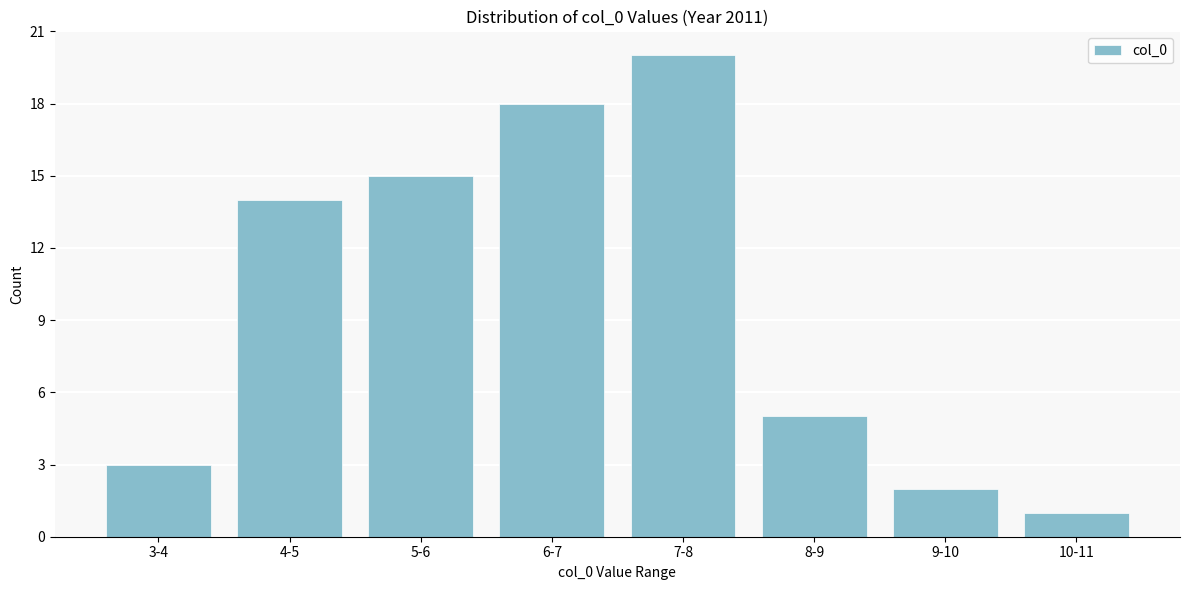

Reading left to right, what are all the values shown in this chart?

3-4=3	4-5=14	5-6=15	6-7=18	7-8=20	8-9=5	9-10=2	10-11=1